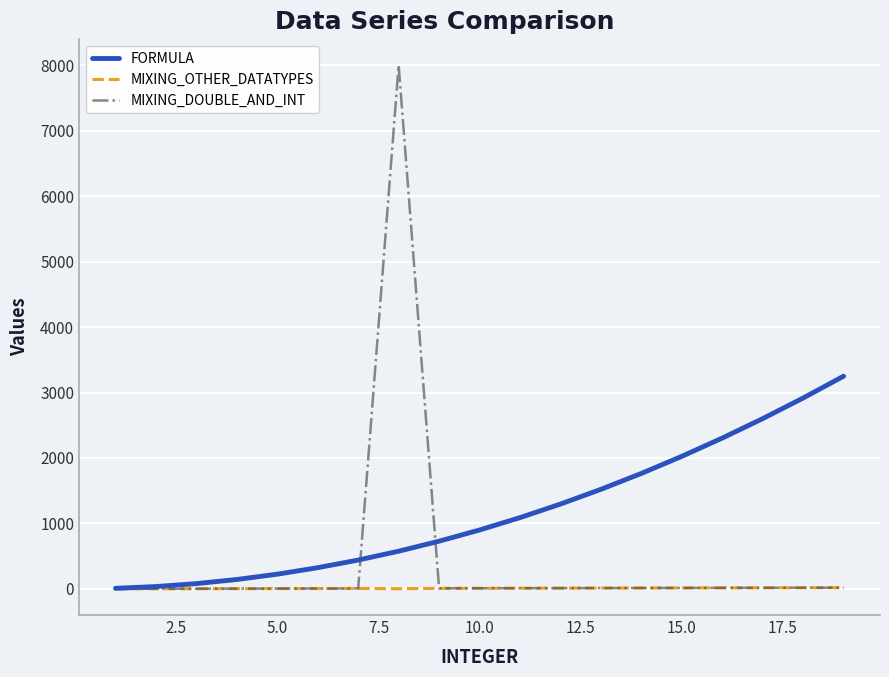

What is the maximum value shown in the chart?

8000.0